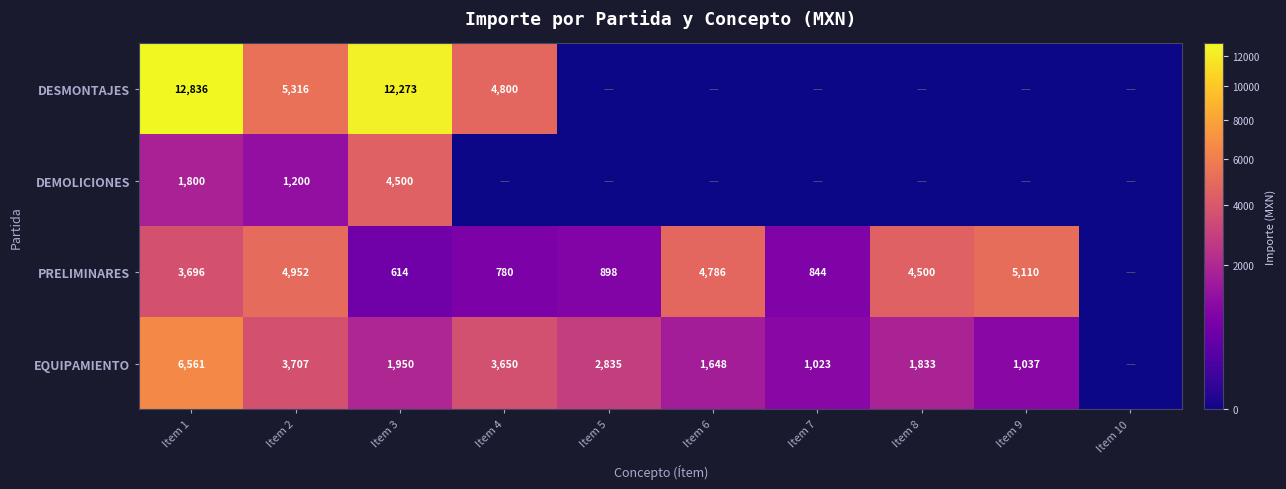

True or false: EQUIPAMIENTO has a value of 630 at Item 7.

False